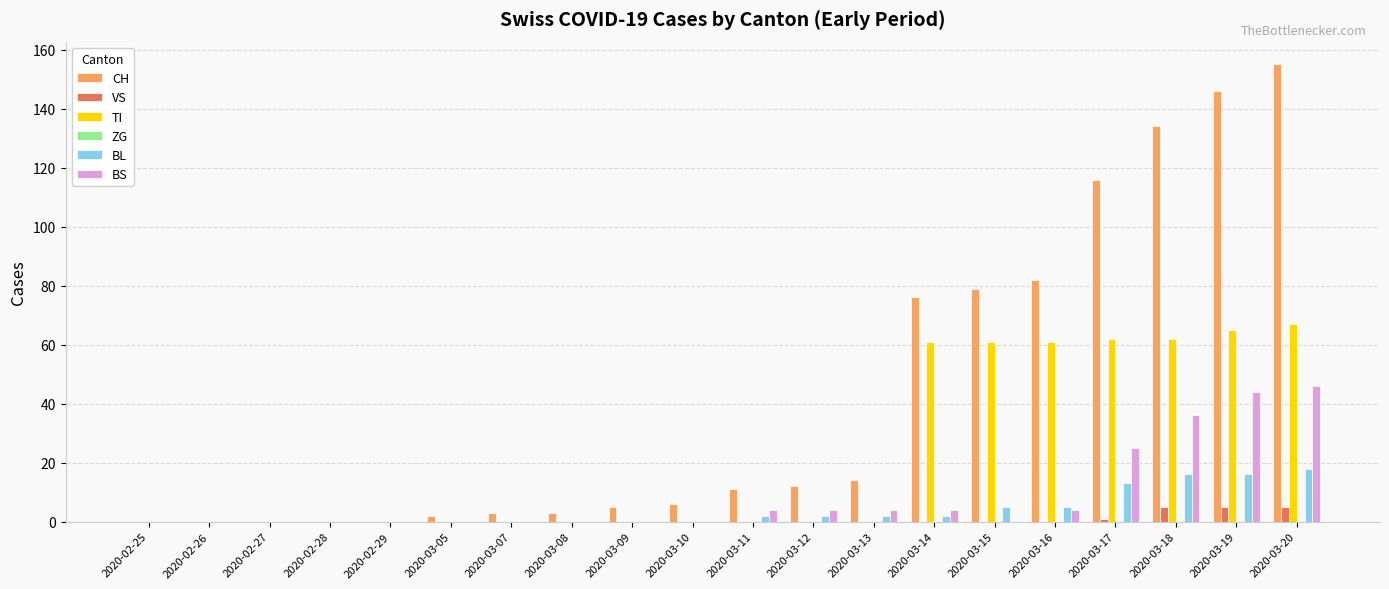

What is the total value across all series at 2020-03-20?

291